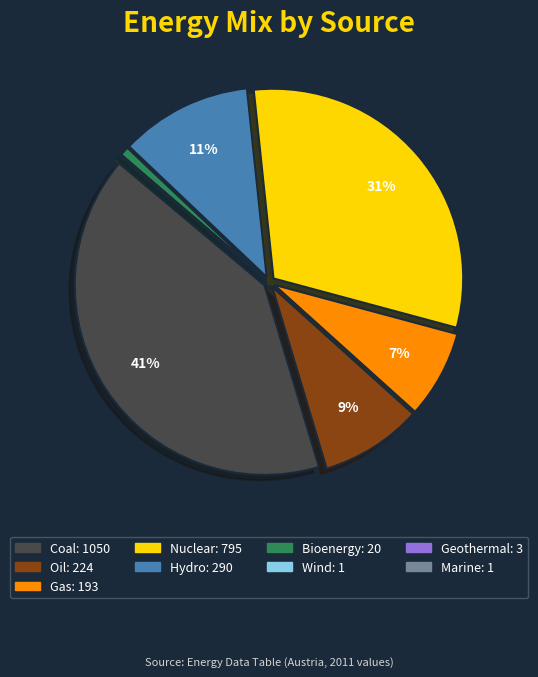

To the nearest percent, what is the difference between the largest and smallest slice percentages?

41%